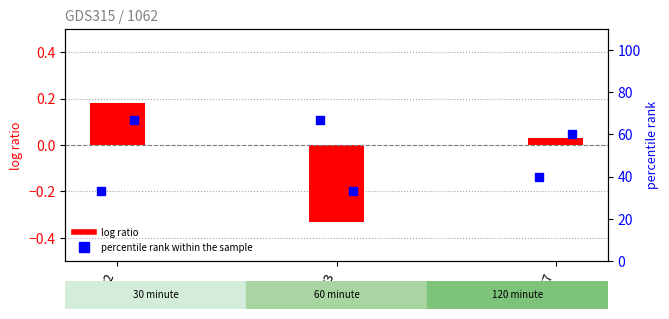

Which series has the largest Y range (max minus min)?

percentile rank within the sample (col_2)